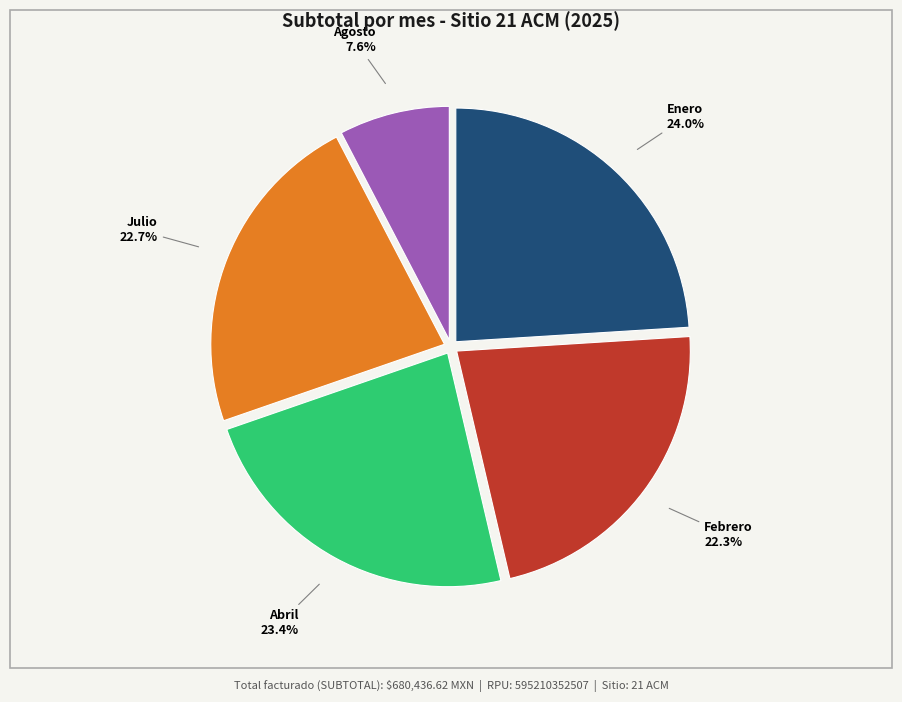

Which category has the biggest portion of the pie?

Enero